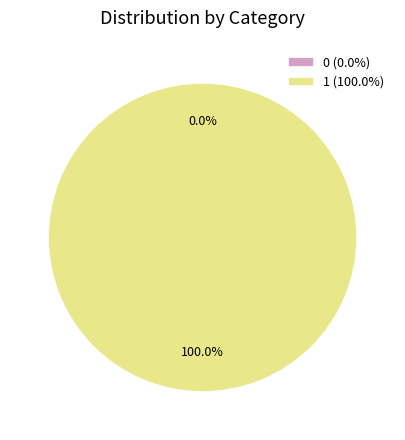

Which category has the biggest portion of the pie?

1